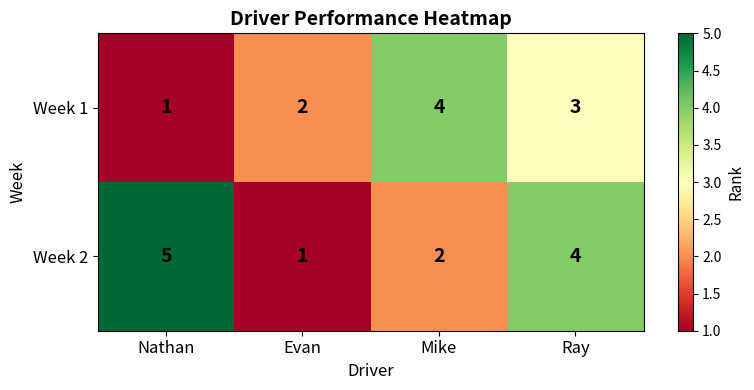

Which series changed the most between Evan and Ray?

Week 2